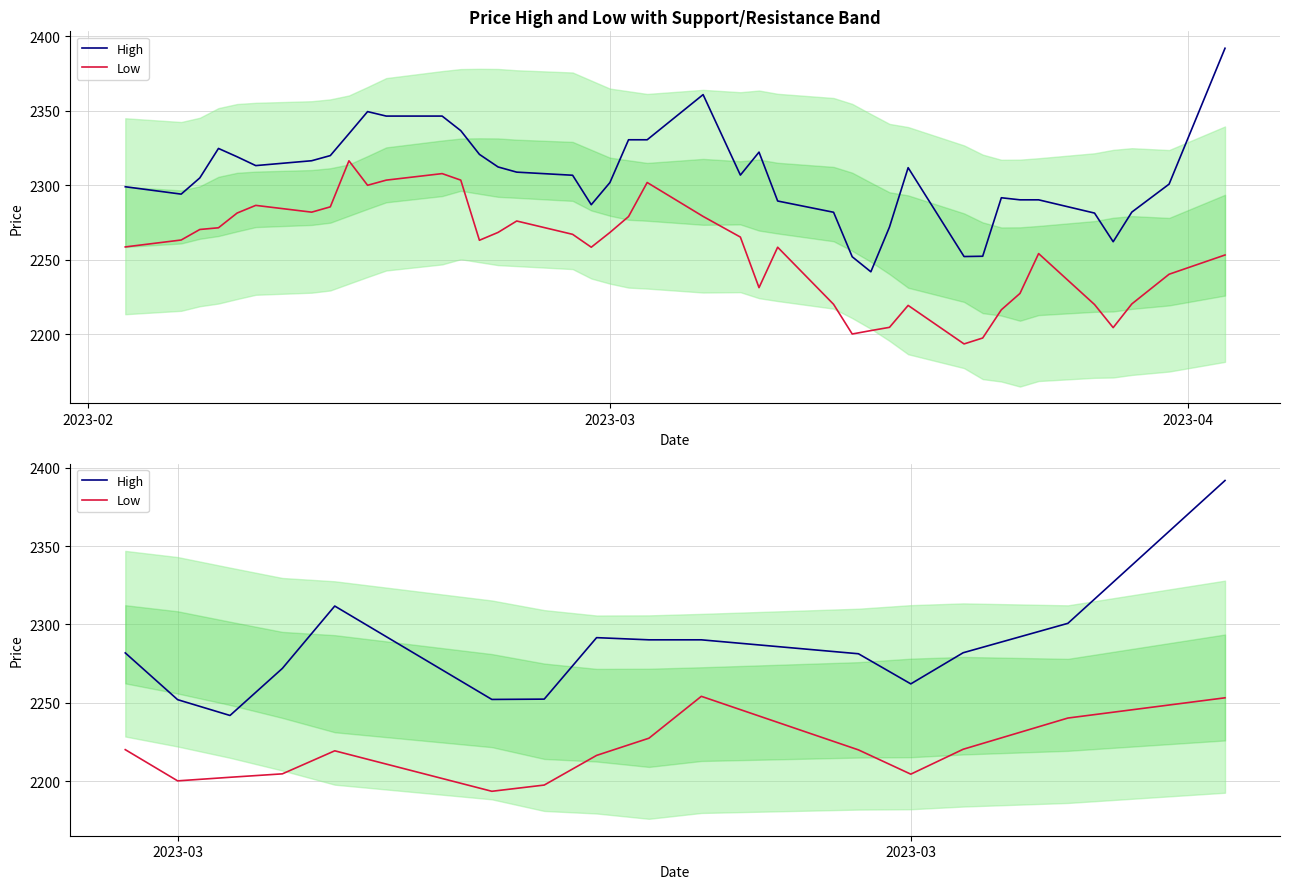

True or false: High and Low cross at least once.

False